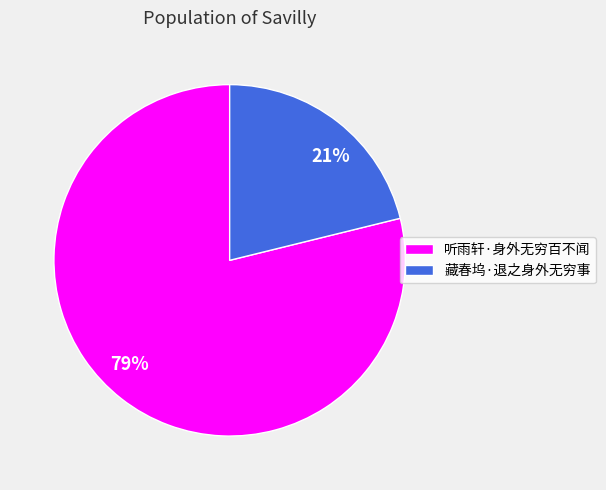

How many segments does this pie chart have?

2